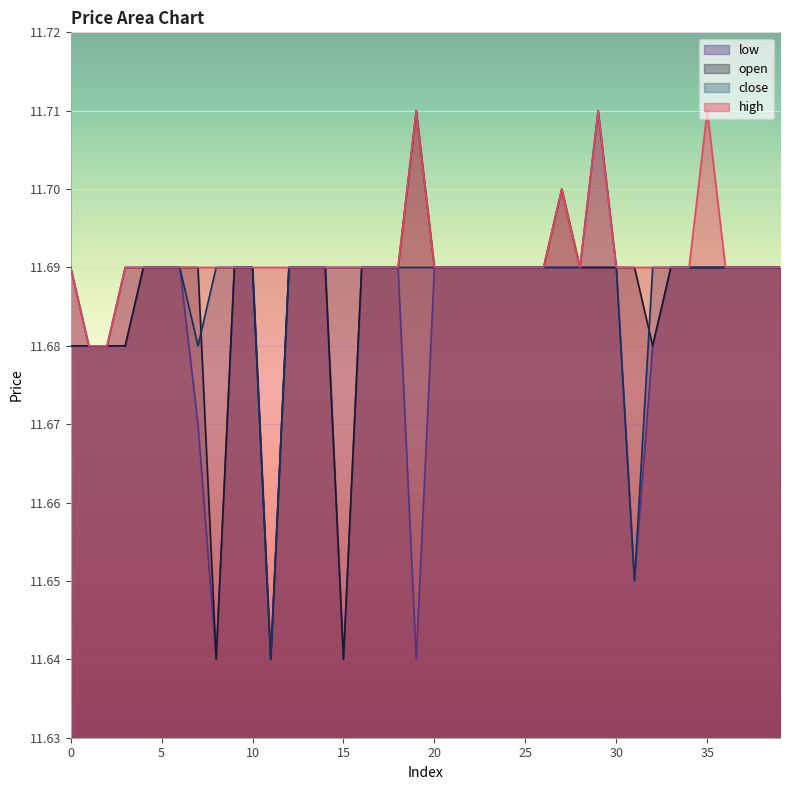

What is the difference between the maximum and minimum values in the open series?

0.1